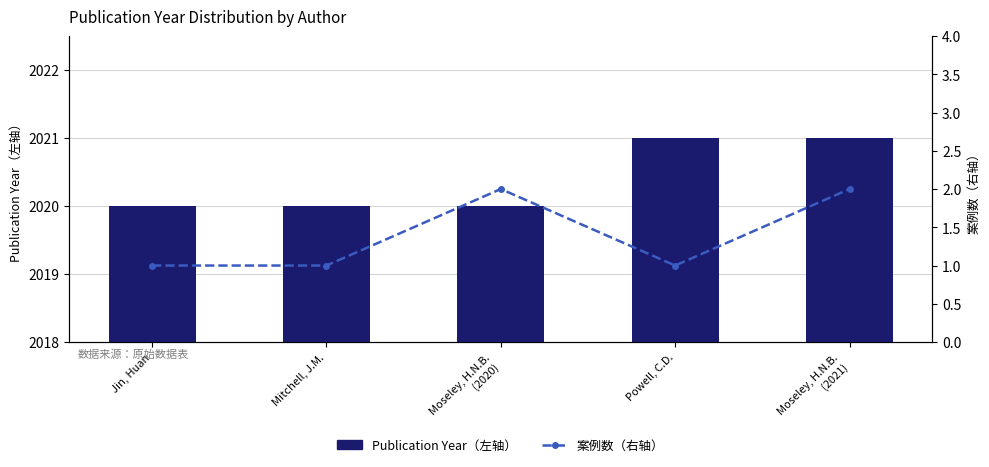

What is the maximum value shown in the chart?

2021